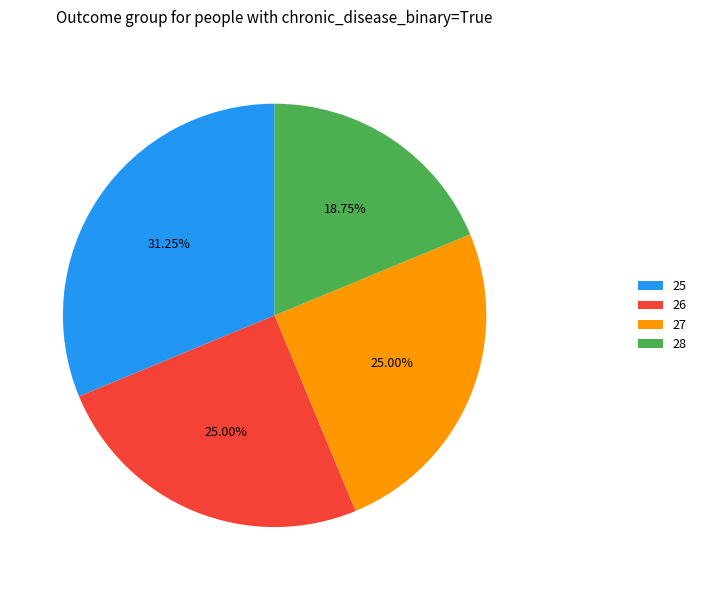

True or false: 26 accounts for 25% of the total.

True